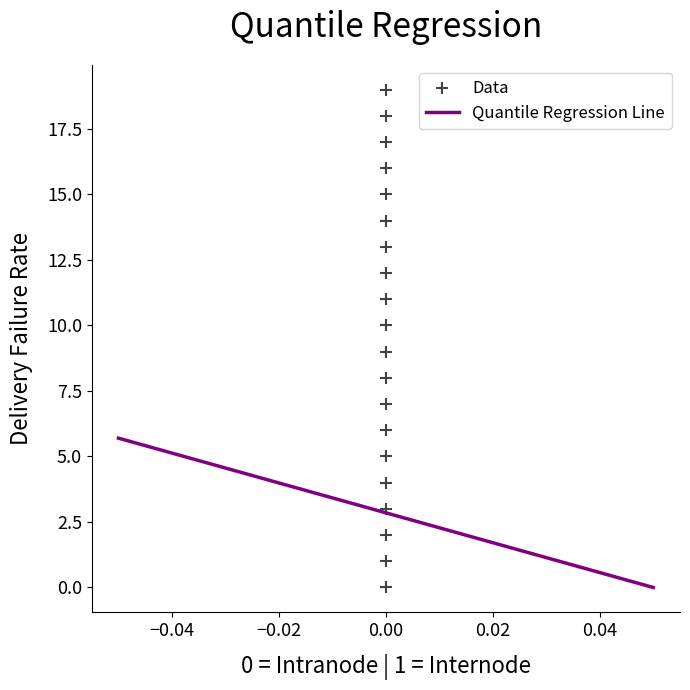

What is the range of Y values (max minus min)?

19